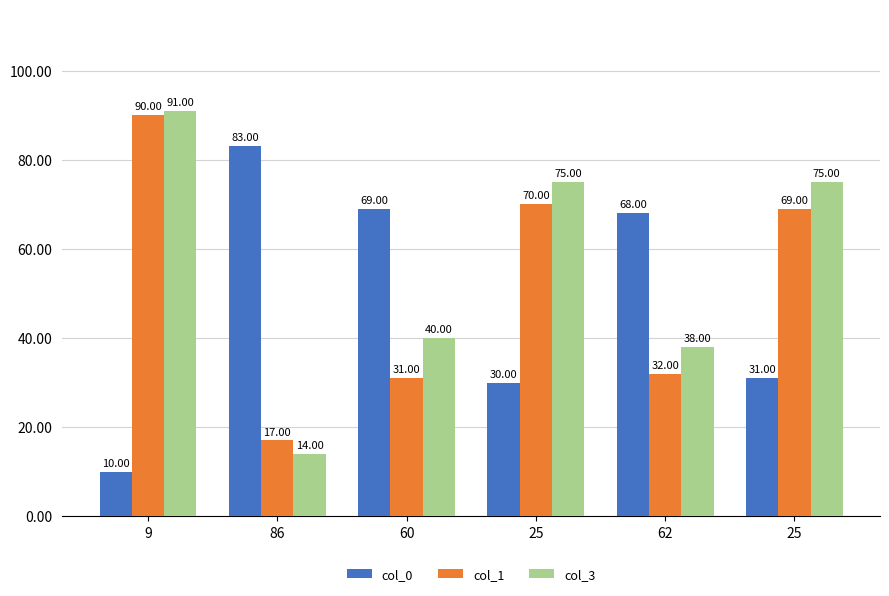

What are all the series names shown in the legend?

col_0, col_1, col_3